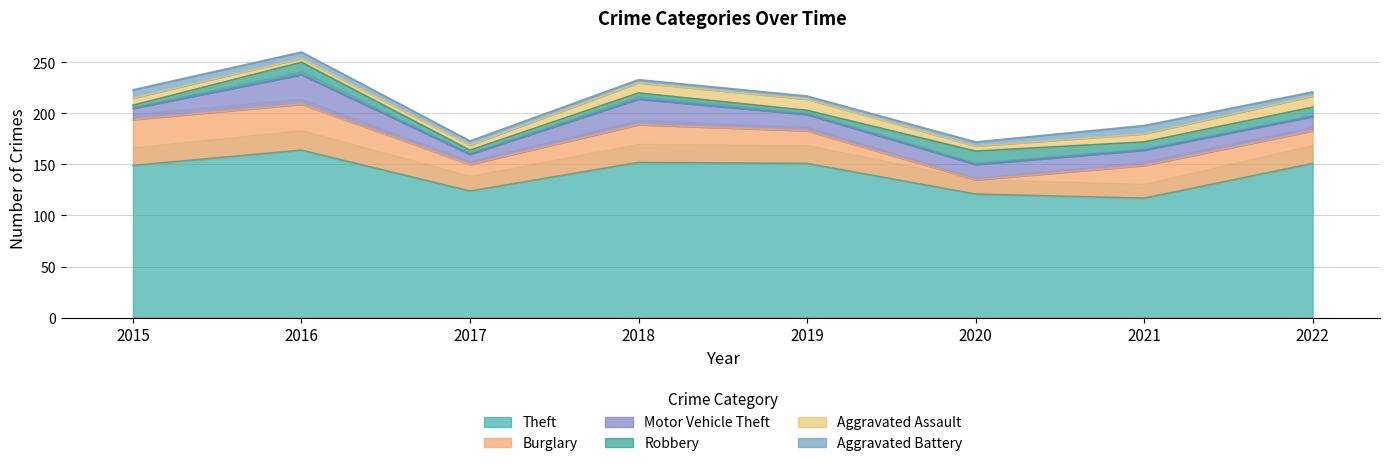

Is the value of Robbery at 2020 greater than the value of Burglary at 2020?

No